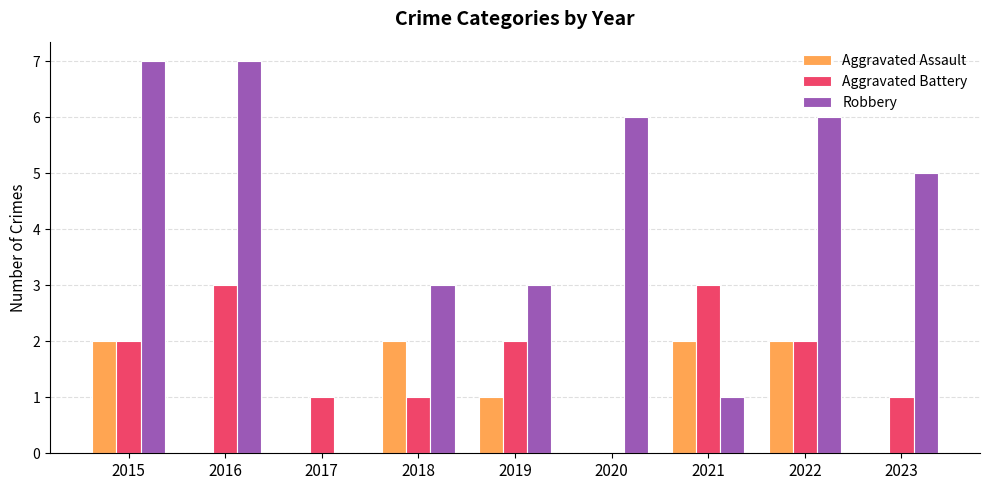

Does the chart contain stacked bars?

No